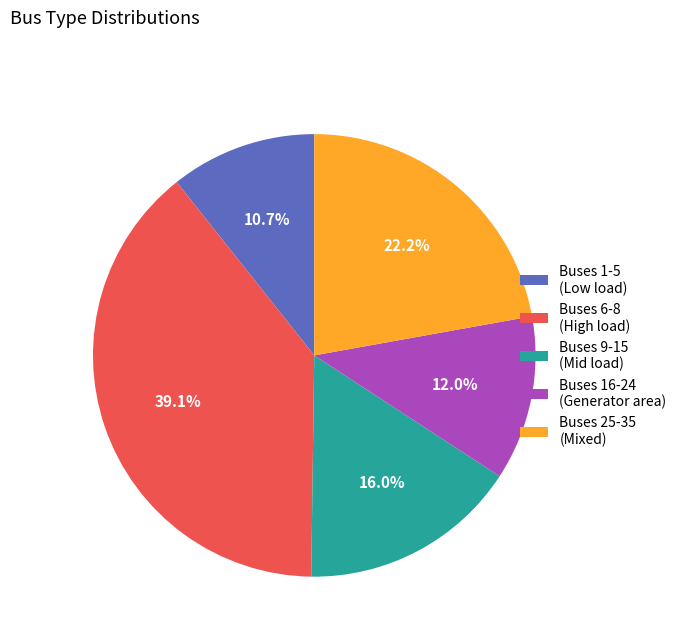

Which category has the biggest portion of the pie?

Buses 6-8 (High load)